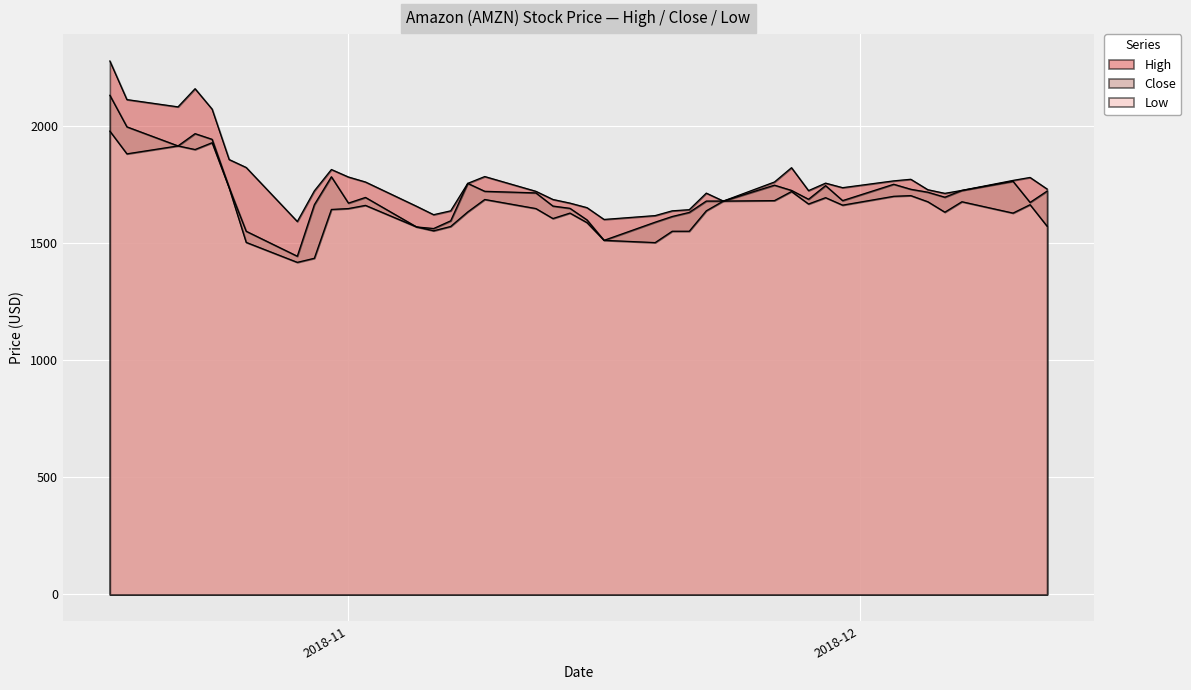

At how many categories does at least one series exceed 1651?

33